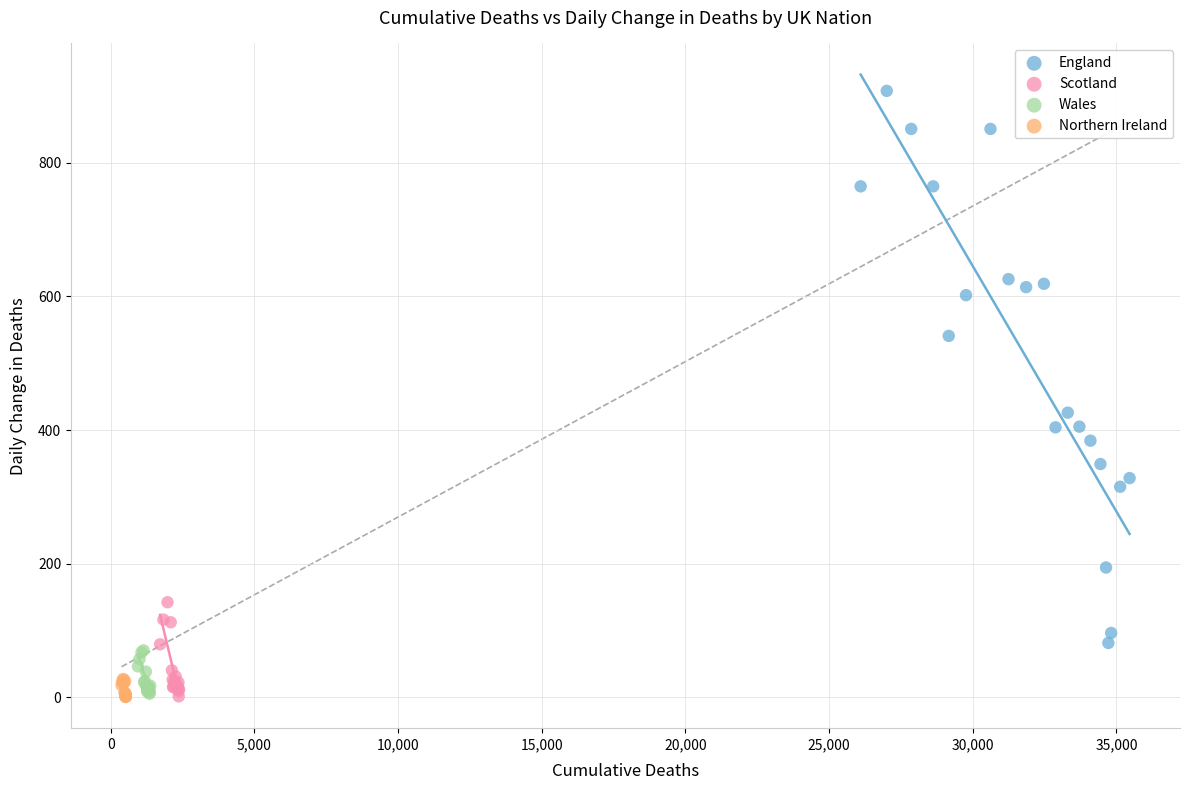

Which series reaches the maximum Y coordinate?

England